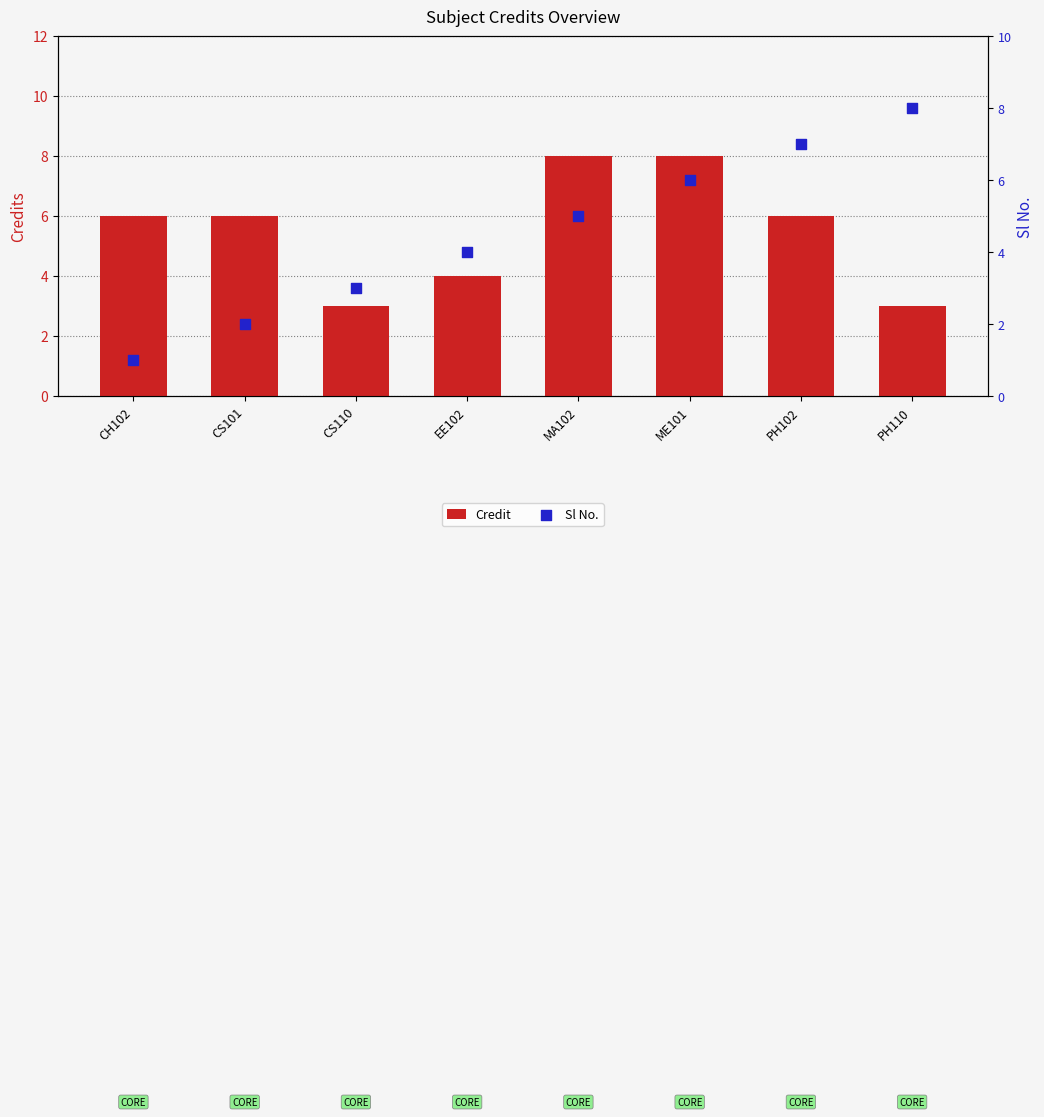

Which series has the largest Y range (max minus min)?

Sl No.